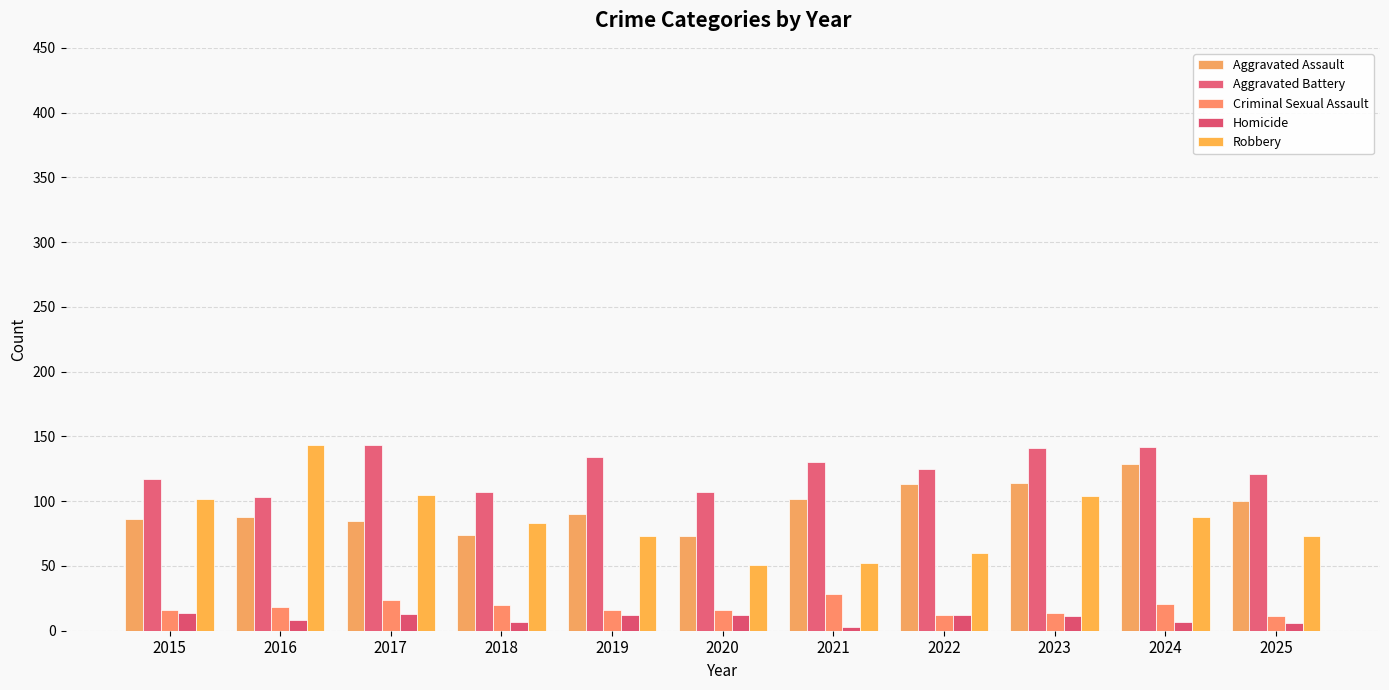

Is it true that Aggravated Assault equals 156 at 2019?

False